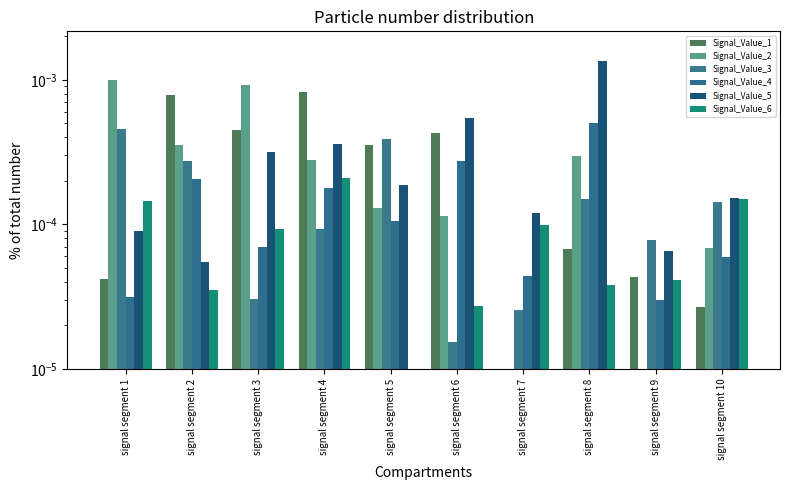

At which label does Signal_Value_2 reach its peak?

signal segment 1